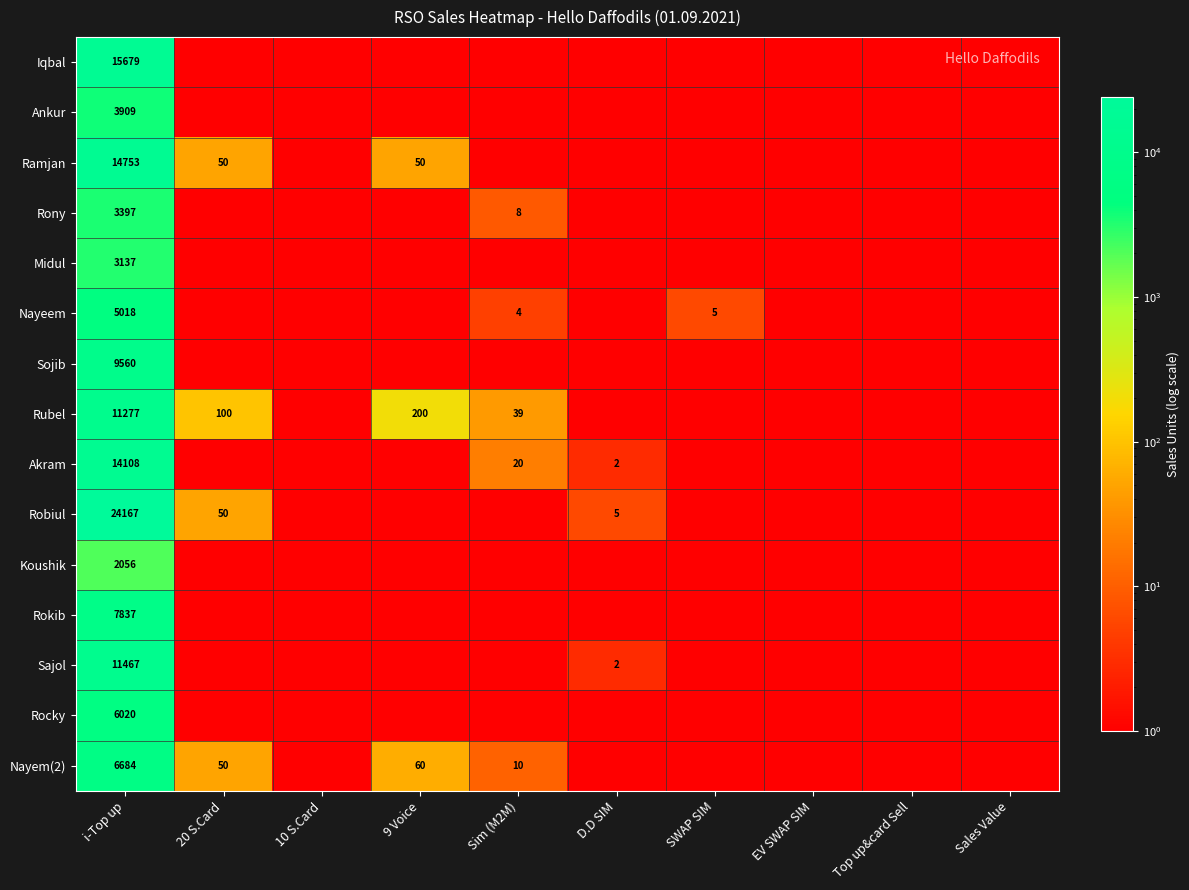

How many categories are shown in the chart?

10